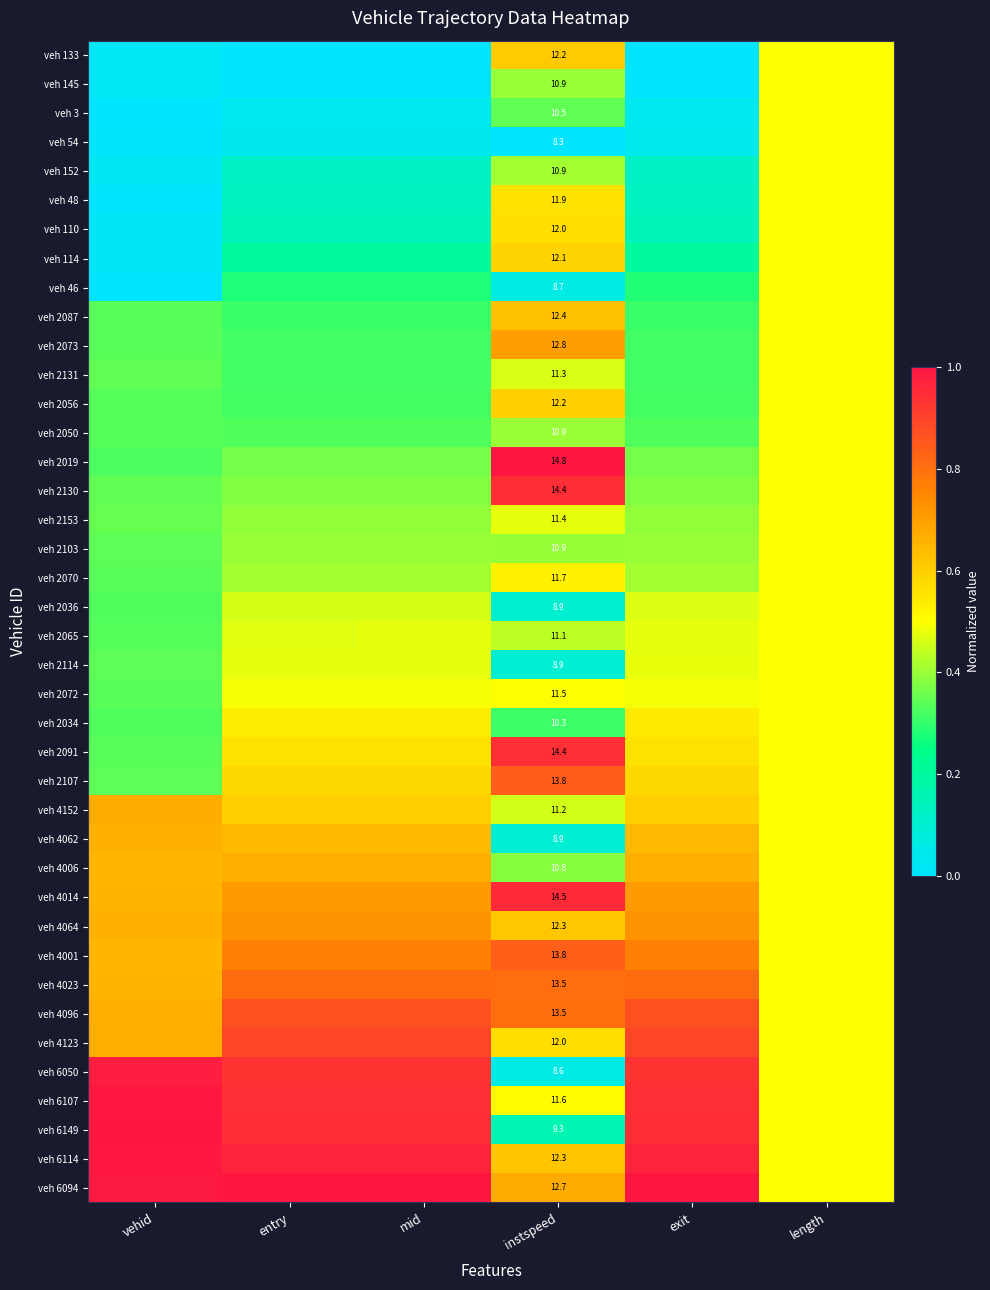

Which category has the highest value across all series?

instspeed